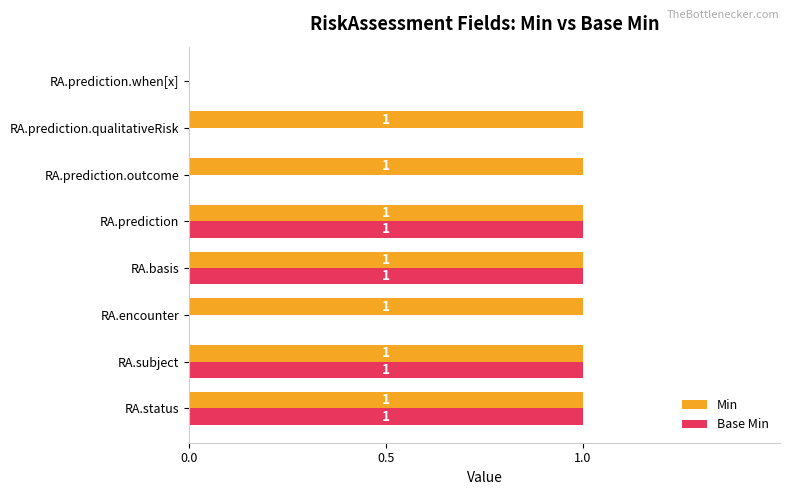

True or false: Base Min has a value of 0 at RA.status.

False